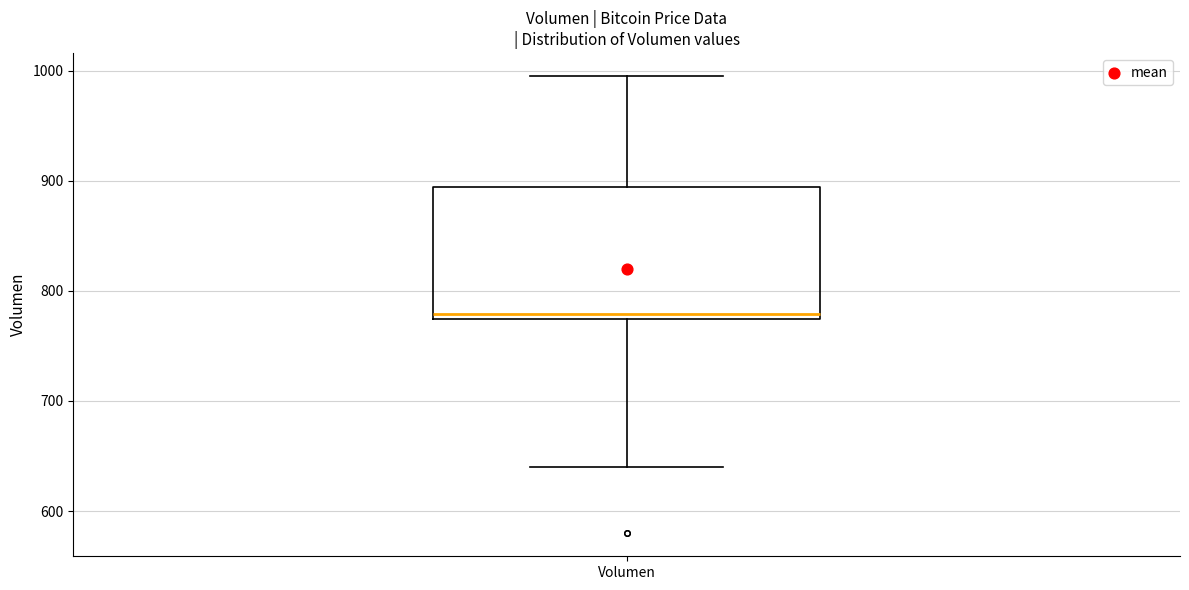

Where does the median line of the box for Volumen sit on the y-axis? The values are not printed on the chart, so give them approximately, as read against the axis.

780